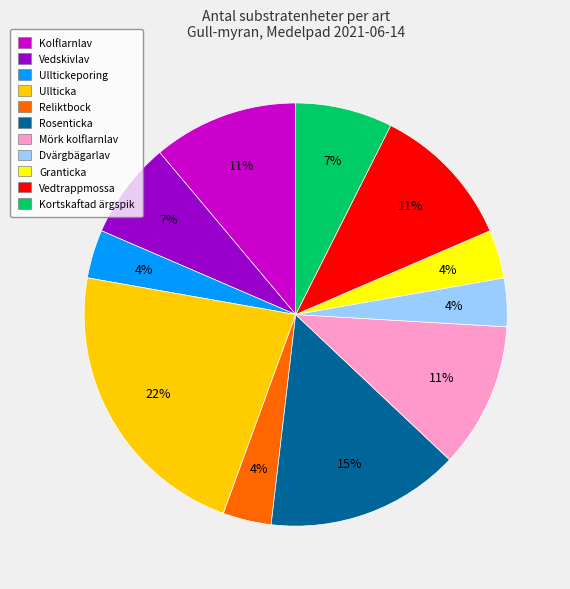

Is the sum of Rosenticka and Vedskivlav greater than half?

No